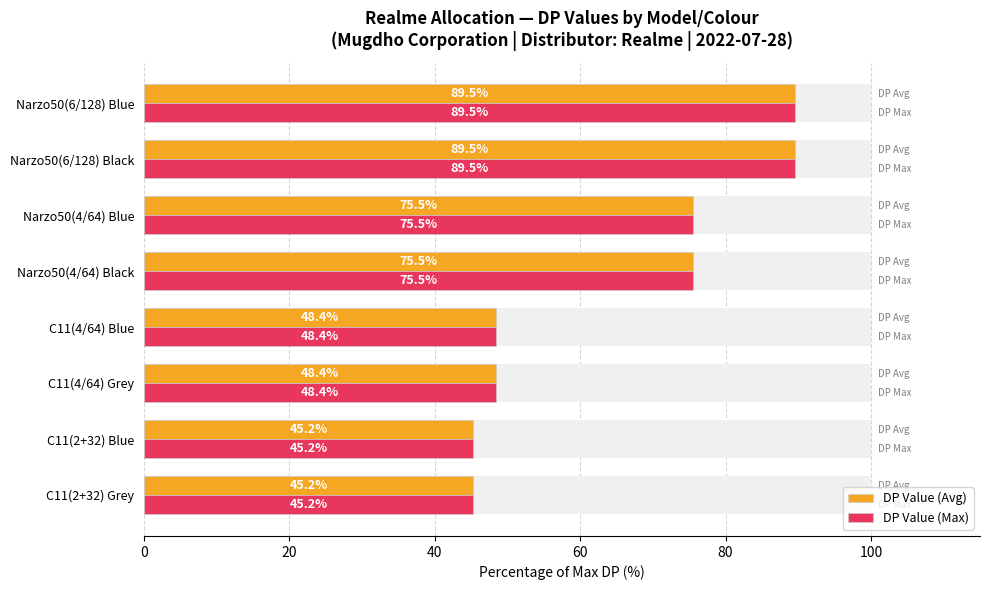

What are all the series names shown in the legend?

DP Value (Avg), DP Value (Max)